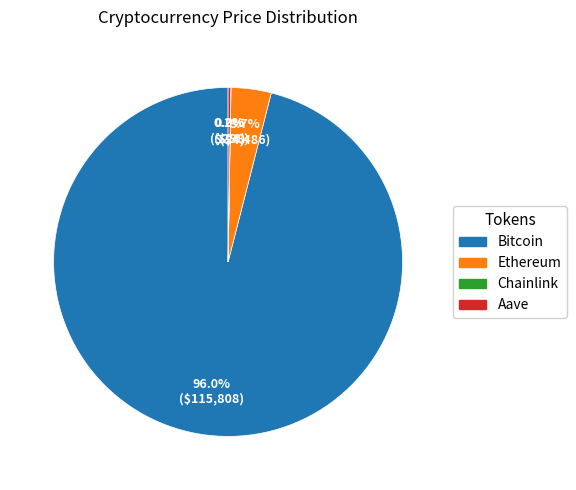

Which slice represents more than half of the pie?

Bitcoin